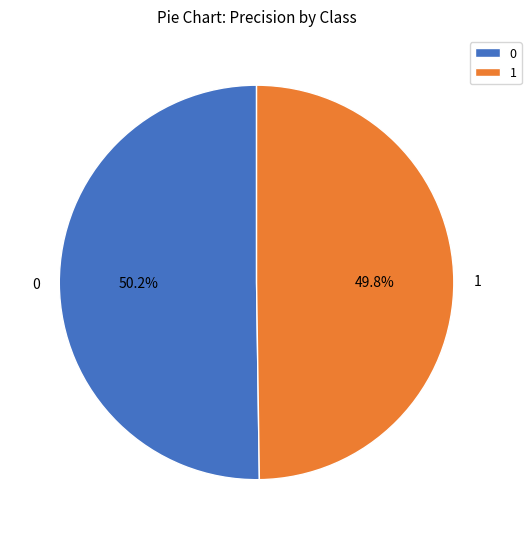

Is there any slice that represents more than half of the pie?

Yes